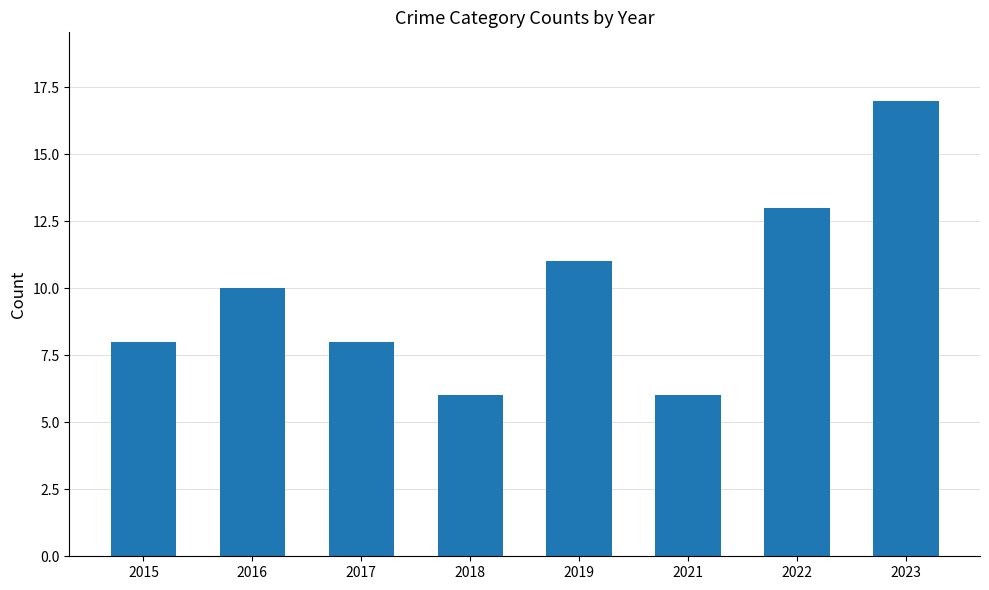

Between 2021 and 2016, which is larger?

2016